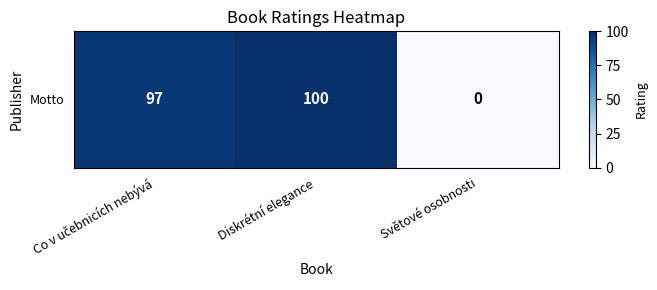

What is the difference between the second highest and minimum values?

97